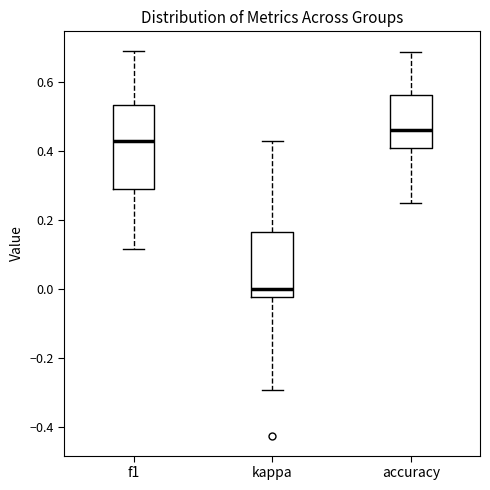

Reading left to right, read every box against the y-axis: the position of its median line, the range the box covers, and the ends of its whiskers. The values are not printed on the chart, so give them approximately, as read against the axis.

f1: median 0.42, box 0.30 to 0.54, whiskers 0.12 to 0.70
kappa: median 0.00, box -0.02 to 0.16, whiskers -0.30 to 0.42
accuracy: median 0.46, box 0.40 to 0.56, whiskers 0.26 to 0.68